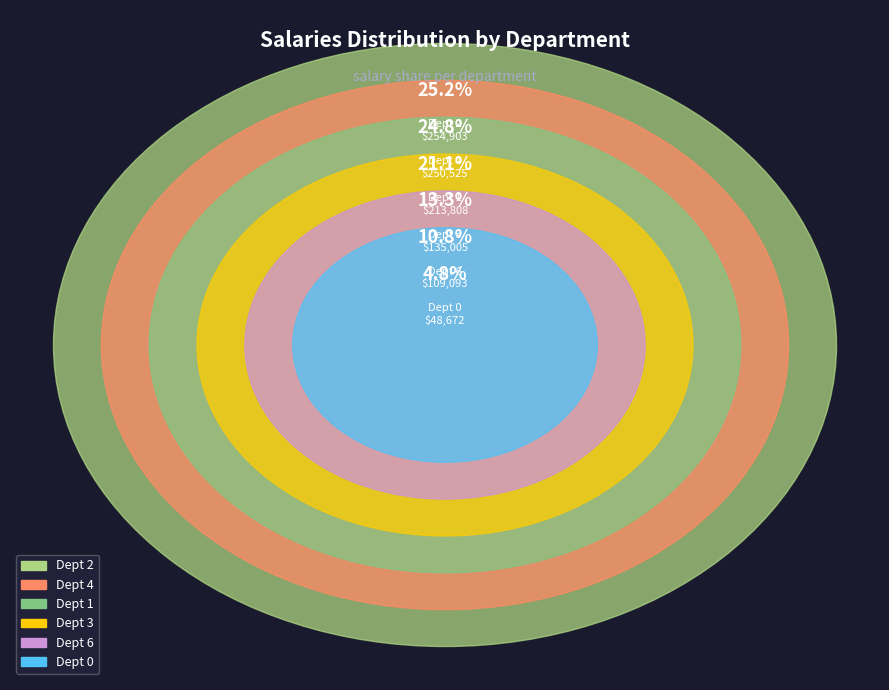

Is there any slice that represents more than half of the pie?

No